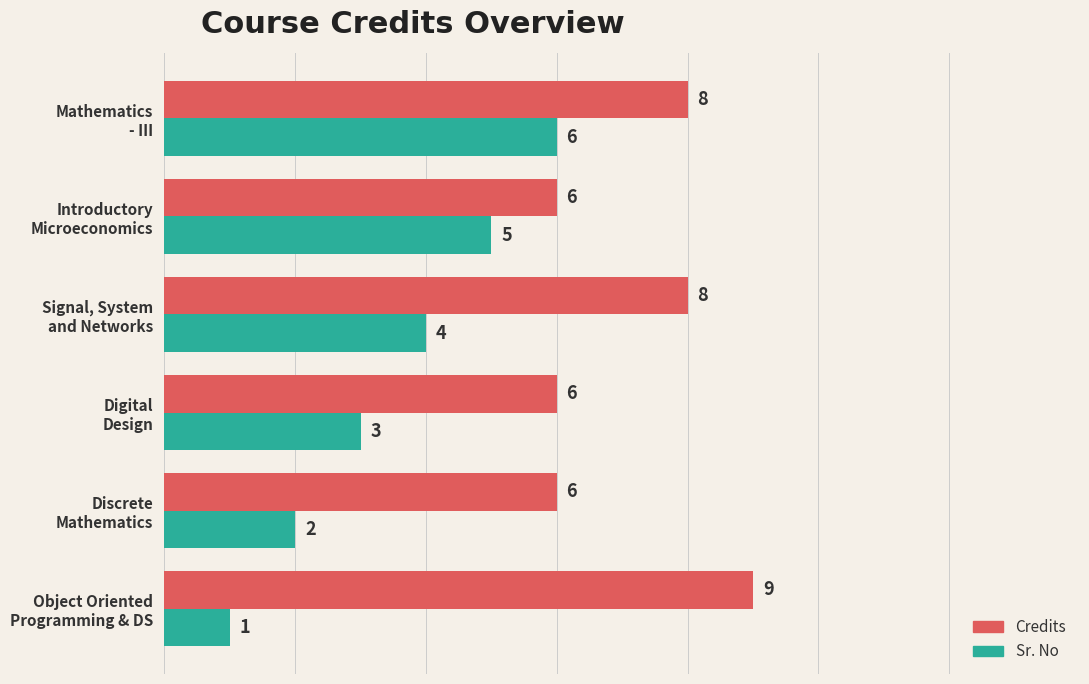

Which series has the largest range (max minus min)?

Sr. No